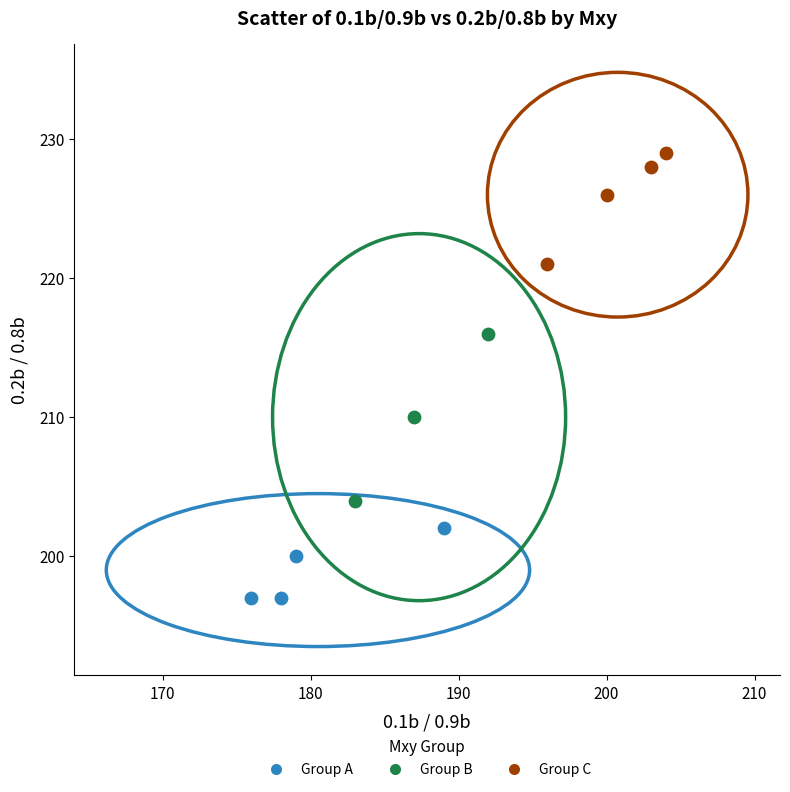

Which series reaches the maximum Y coordinate?

Group C